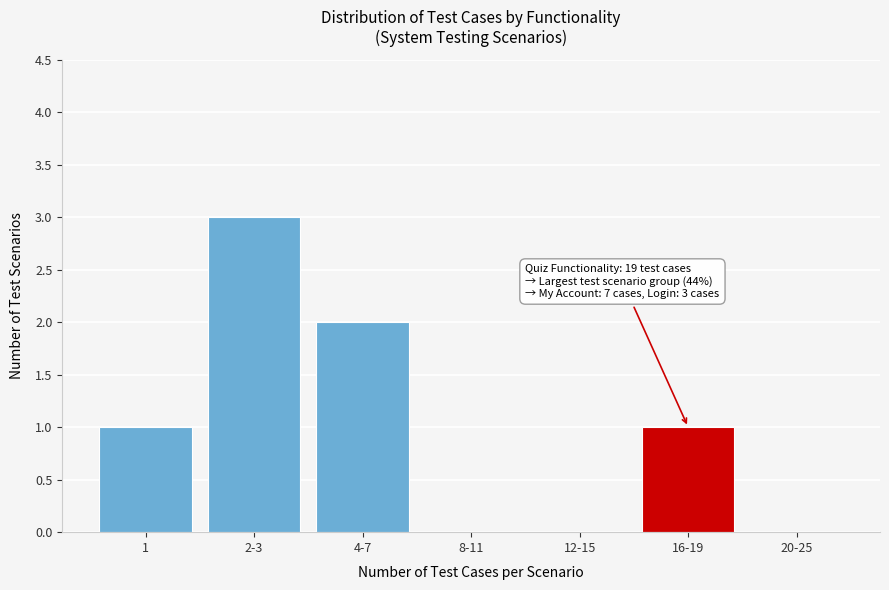

Reading left to right, extract all data points from this chart.

1=1	2-3=3	4-7=2	8-11=0	12-15=0	16-19=1	20-25=0